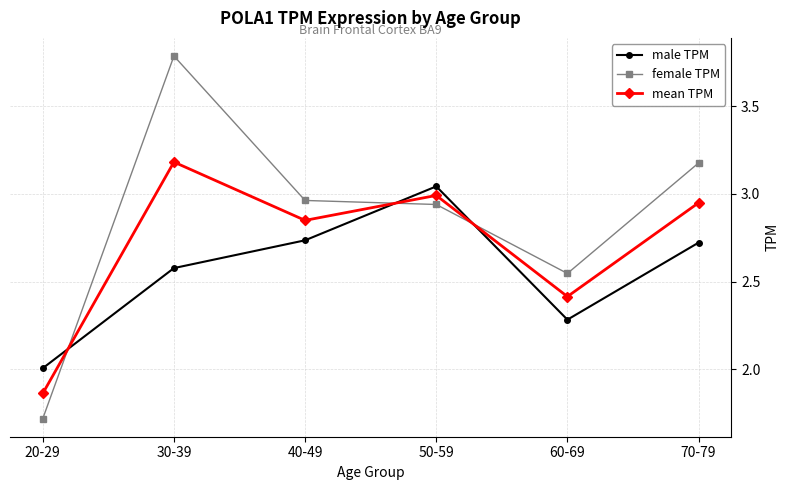

Where do mean TPM and male TPM first cross each other?

20-29 and 30-39